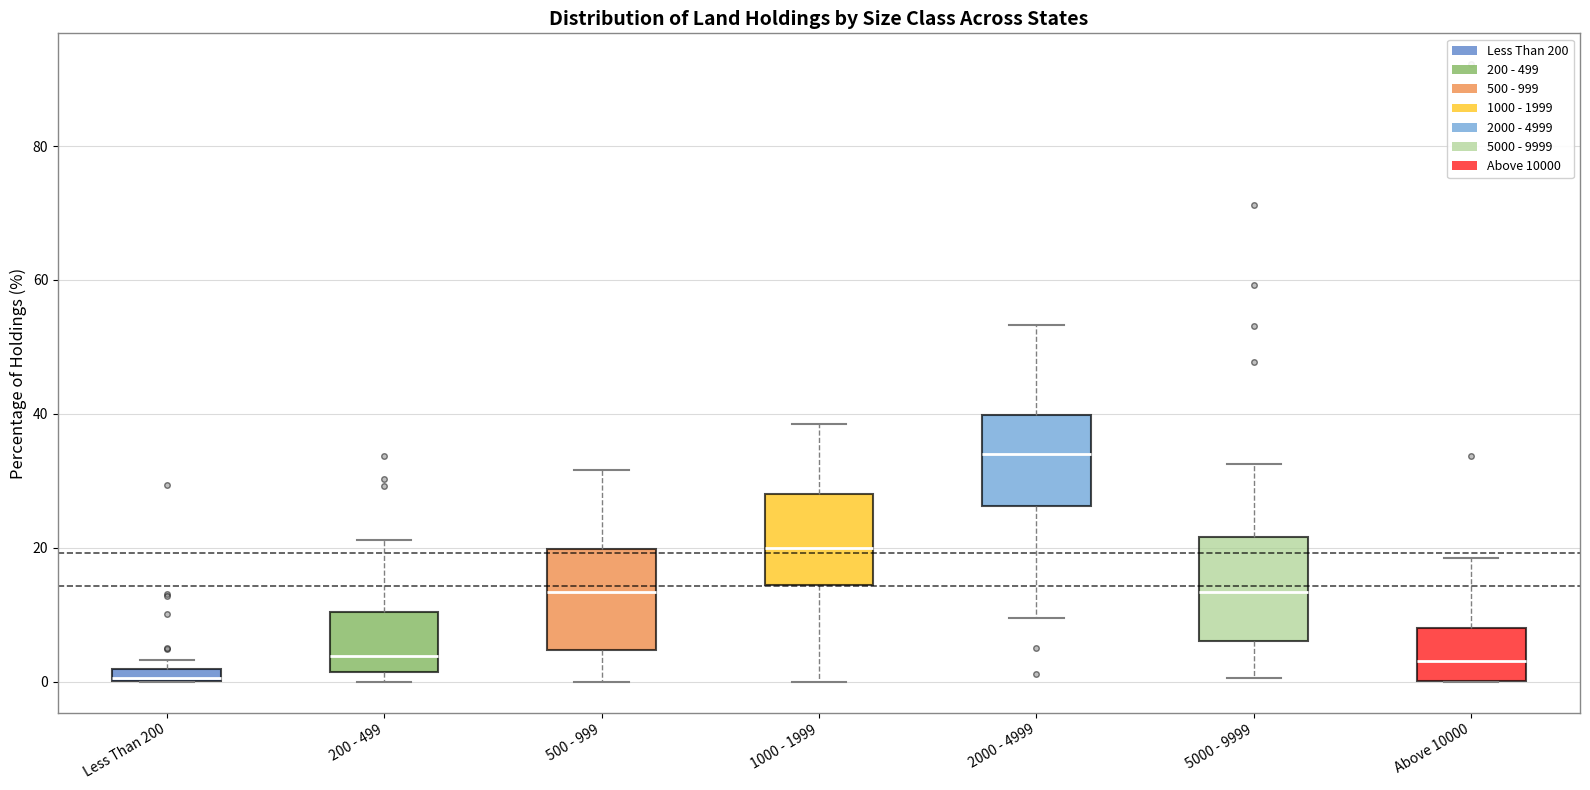

Where is the upper edge of the box for 5000 - 9999 on the y-axis? The values are not printed on the chart, so give them approximately, as read against the axis.

22